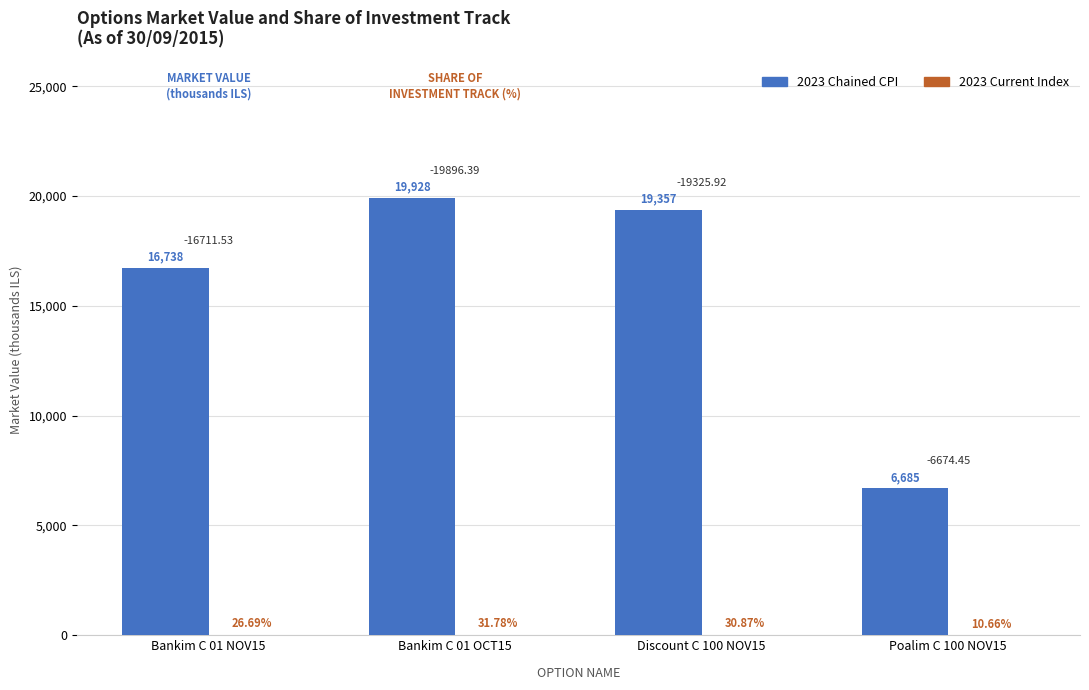

Which series changed the most between Bankim C 01 NOV15 and Poalim C 100 NOV15?

2023 Chained CPI